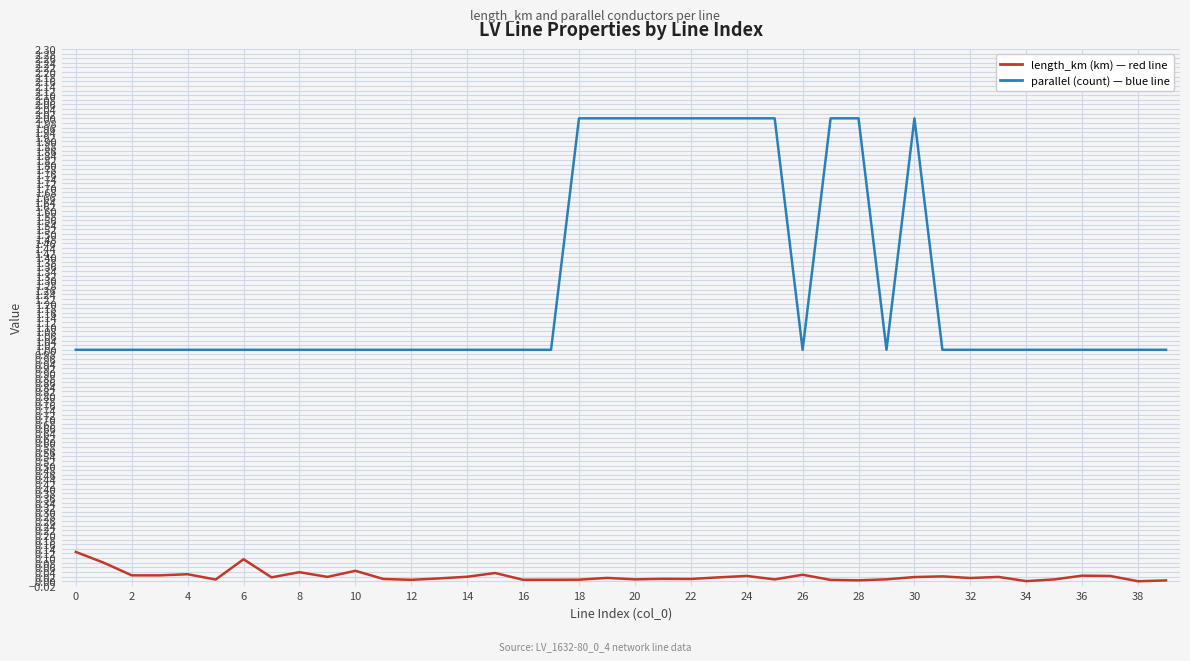

What is the greatest value displayed?

2.0